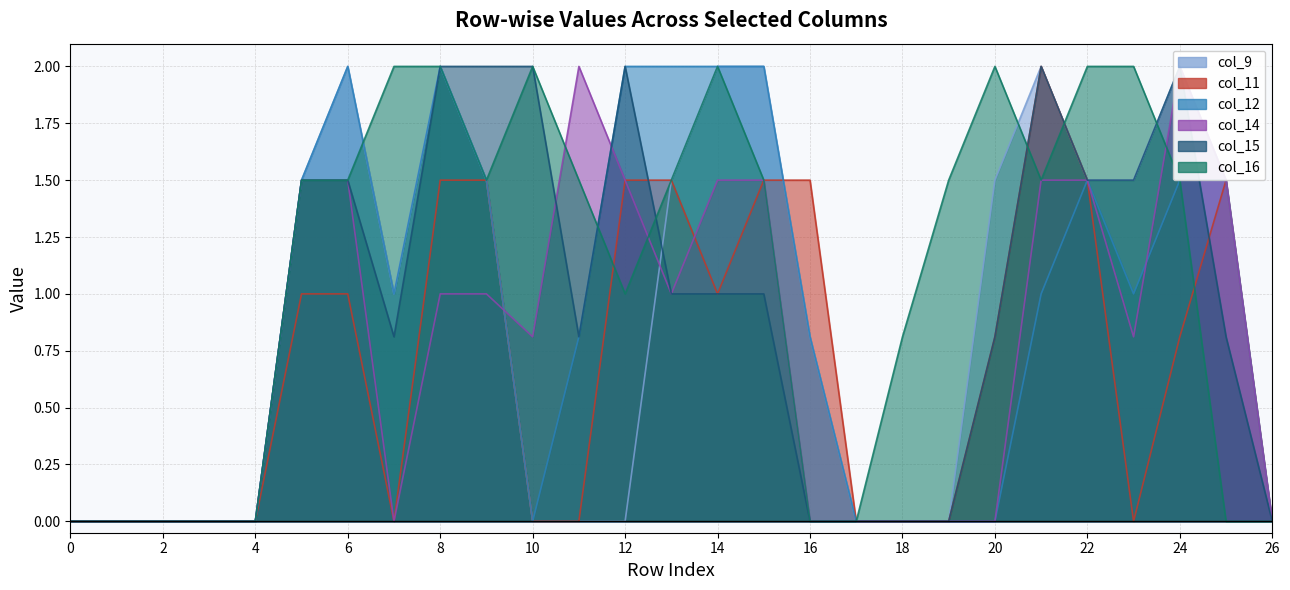

How many lines are shown in the chart?

6